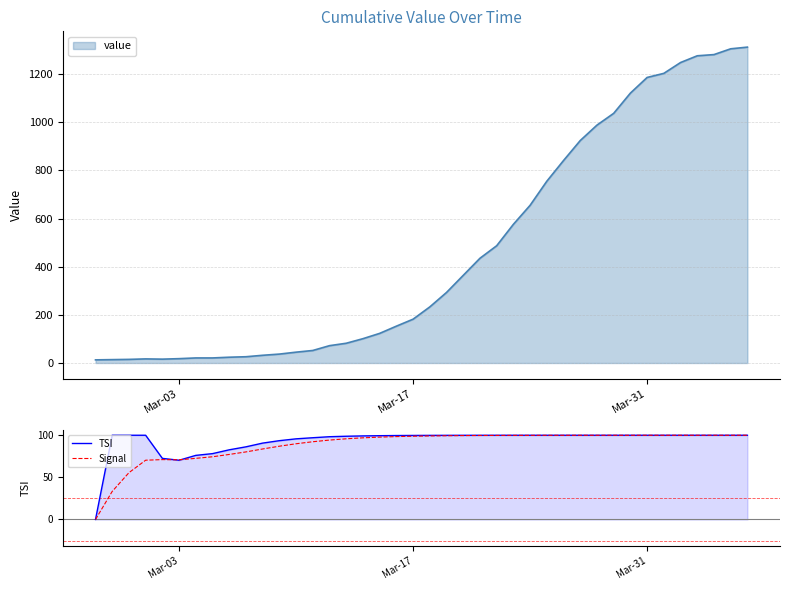

The value of TSI at Mar-17 is 99.8. True or false?

True